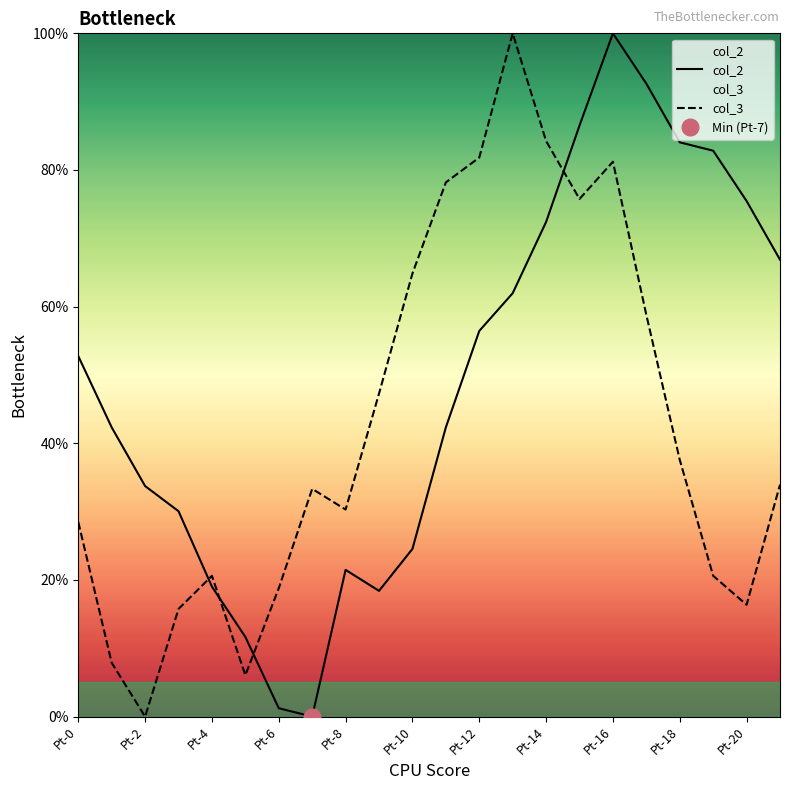

Which series has the largest total across all categories?

col_2